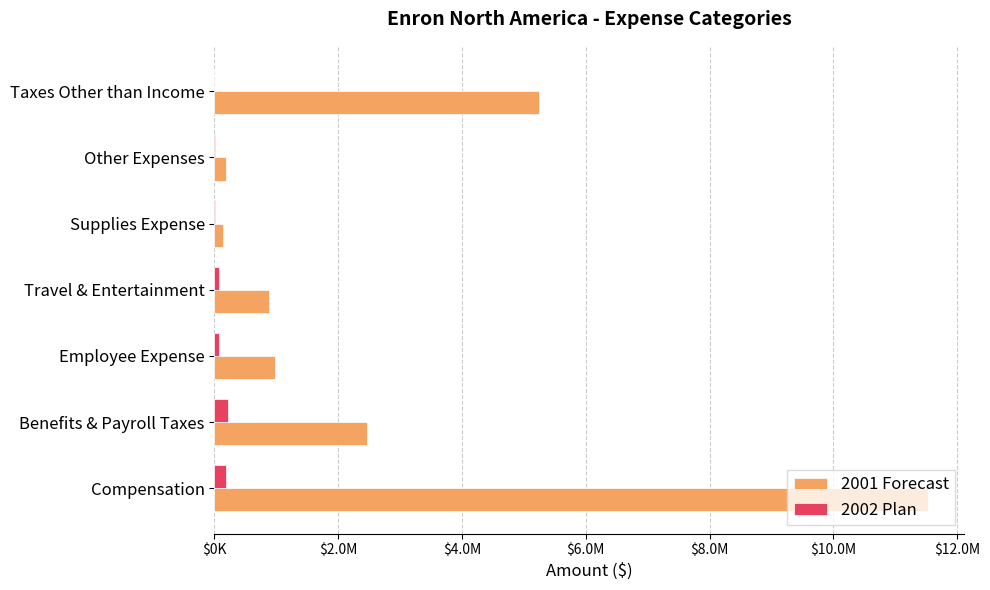

List the series in order of their peak value, highest first.

2001 Forecast, 2002 Plan